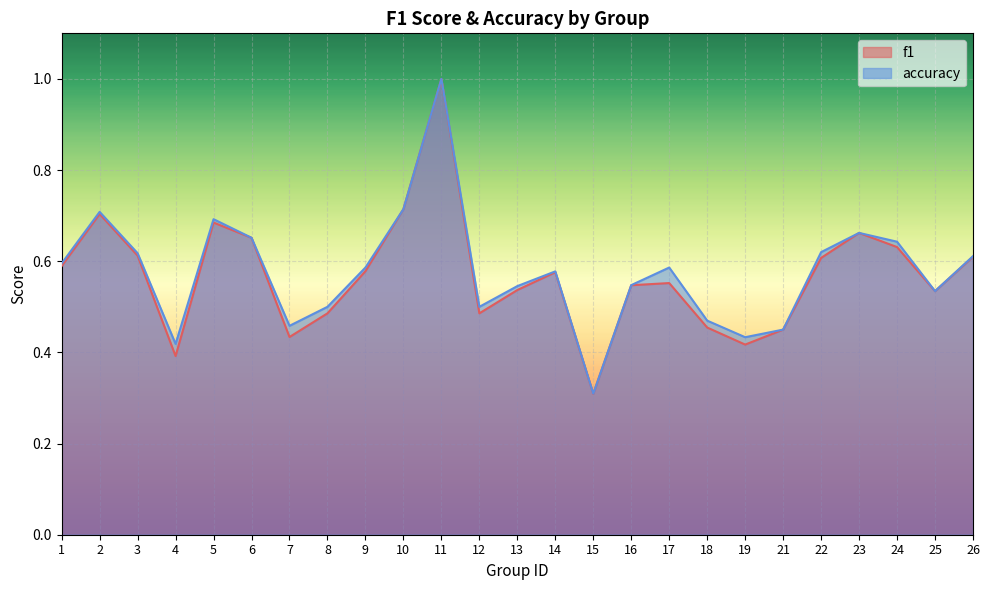

What is the value of the f1 point at the 10th from the left?

0.7